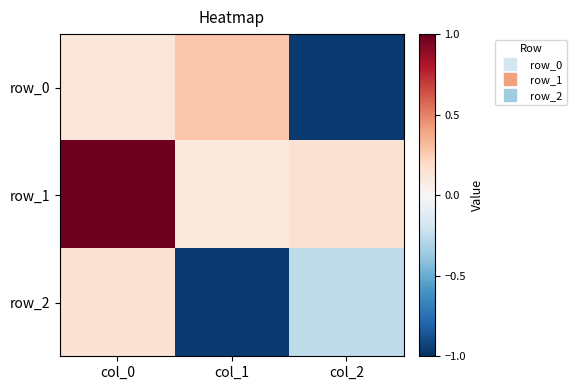

Count the row_2 values in the range 0 to 1.

1